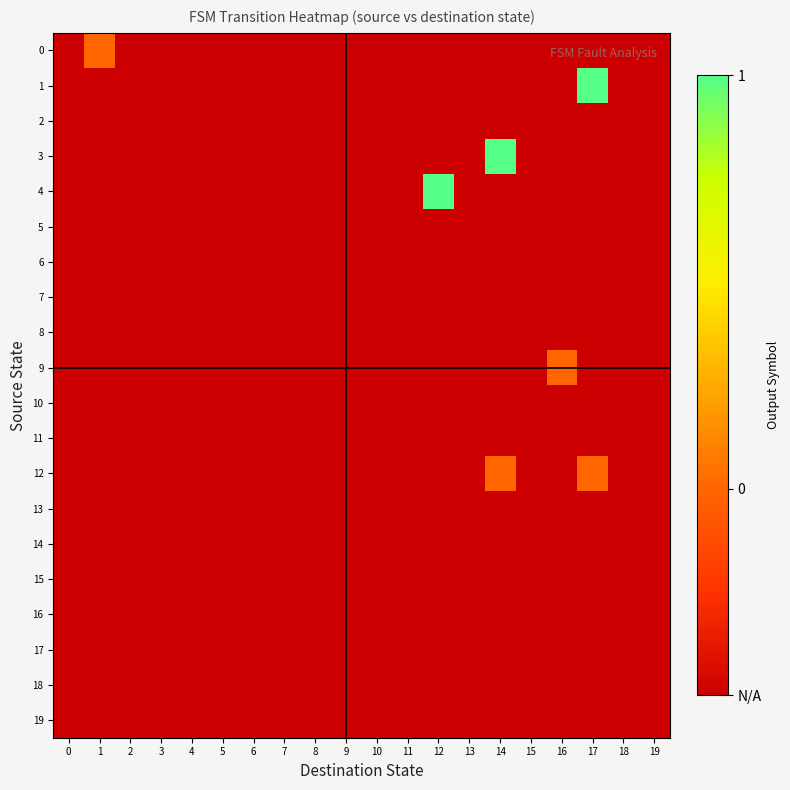

Reading right to left, what are all the values shown in this chart?

0: 19=-0.5	18=-0.5	17=-0.5	16=-0.5	15=-0.5	14=-0.5	13=-0.5	12=-0.5	11=-0.5	10=-0.5	9=-0.5	8=-0.5	7=-0.5	6=-0.5	5=-0.5	4=-0.5	3=-0.5	2=-0.5	1=0.0	0=-0.5
1: 19=-0.5	18=-0.5	17=1.0	16=-0.5	15=-0.5	14=-0.5	13=-0.5	12=-0.5	11=-0.5	10=-0.5	9=-0.5	8=-0.5	7=-0.5	6=-0.5	5=-0.5	4=-0.5	3=-0.5	2=-0.5	1=-0.5	0=-0.5
2: 19=-0.5	18=-0.5	17=-0.5	16=-0.5	15=-0.5	14=-0.5	13=-0.5	12=-0.5	11=-0.5	10=-0.5	9=-0.5	8=-0.5	7=-0.5	6=-0.5	5=-0.5	4=-0.5	3=-0.5	2=-0.5	1=-0.5	0=-0.5
3: 19=-0.5	18=-0.5	17=-0.5	16=-0.5	15=-0.5	14=1.0	13=-0.5	12=-0.5	11=-0.5	10=-0.5	9=-0.5	8=-0.5	7=-0.5	6=-0.5	5=-0.5	4=-0.5	3=-0.5	2=-0.5	1=-0.5	0=-0.5
4: 19=-0.5	18=-0.5	17=-0.5	16=-0.5	15=-0.5	14=-0.5	13=-0.5	12=1.0	11=-0.5	10=-0.5	9=-0.5	8=-0.5	7=-0.5	6=-0.5	5=-0.5	4=-0.5	3=-0.5	2=-0.5	1=-0.5	0=-0.5
5: 19=-0.5	18=-0.5	17=-0.5	16=-0.5	15=-0.5	14=-0.5	13=-0.5	12=-0.5	11=-0.5	10=-0.5	9=-0.5	8=-0.5	7=-0.5	6=-0.5	5=-0.5	4=-0.5	3=-0.5	2=-0.5	1=-0.5	0=-0.5
6: 19=-0.5	18=-0.5	17=-0.5	16=-0.5	15=-0.5	14=-0.5	13=-0.5	12=-0.5	11=-0.5	10=-0.5	9=-0.5	8=-0.5	7=-0.5	6=-0.5	5=-0.5	4=-0.5	3=-0.5	2=-0.5	1=-0.5	0=-0.5
7: 19=-0.5	18=-0.5	17=-0.5	16=-0.5	15=-0.5	14=-0.5	13=-0.5	12=-0.5	11=-0.5	10=-0.5	9=-0.5	8=-0.5	7=-0.5	6=-0.5	5=-0.5	4=-0.5	3=-0.5	2=-0.5	1=-0.5	0=-0.5
8: 19=-0.5	18=-0.5	17=-0.5	16=-0.5	15=-0.5	14=-0.5	13=-0.5	12=-0.5	11=-0.5	10=-0.5	9=-0.5	8=-0.5	7=-0.5	6=-0.5	5=-0.5	4=-0.5	3=-0.5	2=-0.5	1=-0.5	0=-0.5
9: 19=-0.5	18=-0.5	17=-0.5	16=0.0	15=-0.5	14=-0.5	13=-0.5	12=-0.5	11=-0.5	10=-0.5	9=-0.5	8=-0.5	7=-0.5	6=-0.5	5=-0.5	4=-0.5	3=-0.5	2=-0.5	1=-0.5	0=-0.5
10: 19=-0.5	18=-0.5	17=-0.5	16=-0.5	15=-0.5	14=-0.5	13=-0.5	12=-0.5	11=-0.5	10=-0.5	9=-0.5	8=-0.5	7=-0.5	6=-0.5	5=-0.5	4=-0.5	3=-0.5	2=-0.5	1=-0.5	0=-0.5
11: 19=-0.5	18=-0.5	17=-0.5	16=-0.5	15=-0.5	14=-0.5	13=-0.5	12=-0.5	11=-0.5	10=-0.5	9=-0.5	8=-0.5	7=-0.5	6=-0.5	5=-0.5	4=-0.5	3=-0.5	2=-0.5	1=-0.5	0=-0.5
12: 19=-0.5	18=-0.5	17=0.0	16=-0.5	15=-0.5	14=0.0	13=-0.5	12=-0.5	11=-0.5	10=-0.5	9=-0.5	8=-0.5	7=-0.5	6=-0.5	5=-0.5	4=-0.5	3=-0.5	2=-0.5	1=-0.5	0=-0.5
13: 19=-0.5	18=-0.5	17=-0.5	16=-0.5	15=-0.5	14=-0.5	13=-0.5	12=-0.5	11=-0.5	10=-0.5	9=-0.5	8=-0.5	7=-0.5	6=-0.5	5=-0.5	4=-0.5	3=-0.5	2=-0.5	1=-0.5	0=-0.5
14: 19=-0.5	18=-0.5	17=-0.5	16=-0.5	15=-0.5	14=-0.5	13=-0.5	12=-0.5	11=-0.5	10=-0.5	9=-0.5	8=-0.5	7=-0.5	6=-0.5	5=-0.5	4=-0.5	3=-0.5	2=-0.5	1=-0.5	0=-0.5
15: 19=-0.5	18=-0.5	17=-0.5	16=-0.5	15=-0.5	14=-0.5	13=-0.5	12=-0.5	11=-0.5	10=-0.5	9=-0.5	8=-0.5	7=-0.5	6=-0.5	5=-0.5	4=-0.5	3=-0.5	2=-0.5	1=-0.5	0=-0.5
16: 19=-0.5	18=-0.5	17=-0.5	16=-0.5	15=-0.5	14=-0.5	13=-0.5	12=-0.5	11=-0.5	10=-0.5	9=-0.5	8=-0.5	7=-0.5	6=-0.5	5=-0.5	4=-0.5	3=-0.5	2=-0.5	1=-0.5	0=-0.5
17: 19=-0.5	18=-0.5	17=-0.5	16=-0.5	15=-0.5	14=-0.5	13=-0.5	12=-0.5	11=-0.5	10=-0.5	9=-0.5	8=-0.5	7=-0.5	6=-0.5	5=-0.5	4=-0.5	3=-0.5	2=-0.5	1=-0.5	0=-0.5
18: 19=-0.5	18=-0.5	17=-0.5	16=-0.5	15=-0.5	14=-0.5	13=-0.5	12=-0.5	11=-0.5	10=-0.5	9=-0.5	8=-0.5	7=-0.5	6=-0.5	5=-0.5	4=-0.5	3=-0.5	2=-0.5	1=-0.5	0=-0.5
19: 19=-0.5	18=-0.5	17=-0.5	16=-0.5	15=-0.5	14=-0.5	13=-0.5	12=-0.5	11=-0.5	10=-0.5	9=-0.5	8=-0.5	7=-0.5	6=-0.5	5=-0.5	4=-0.5	3=-0.5	2=-0.5	1=-0.5	0=-0.5